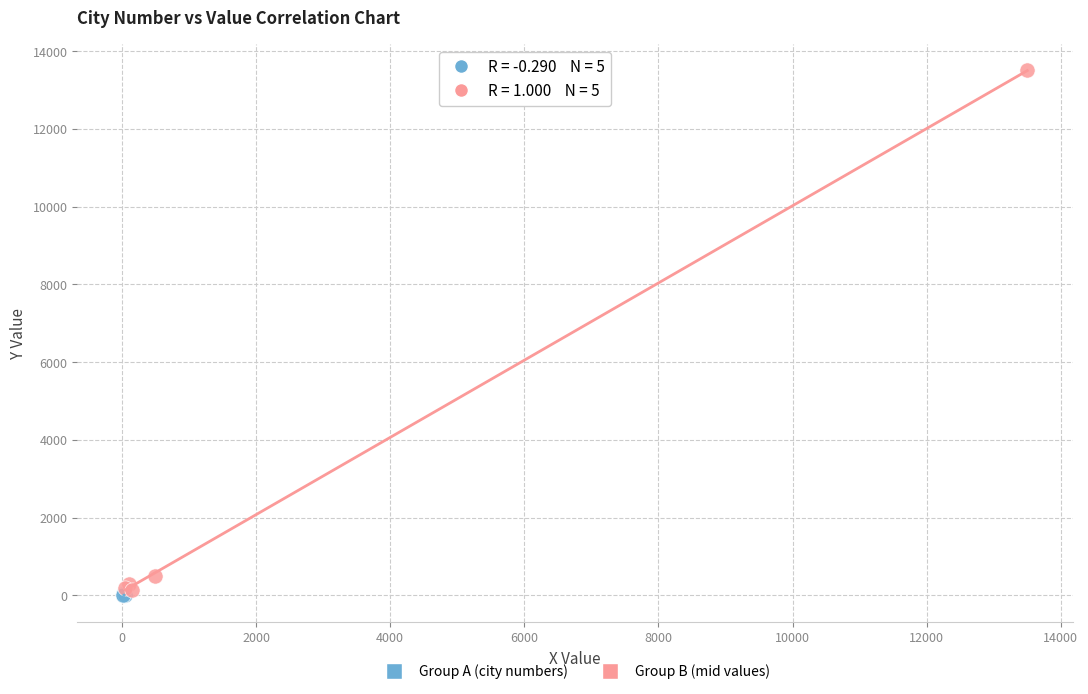

Which series has the widest spread of Y values?

Group B (mid values)